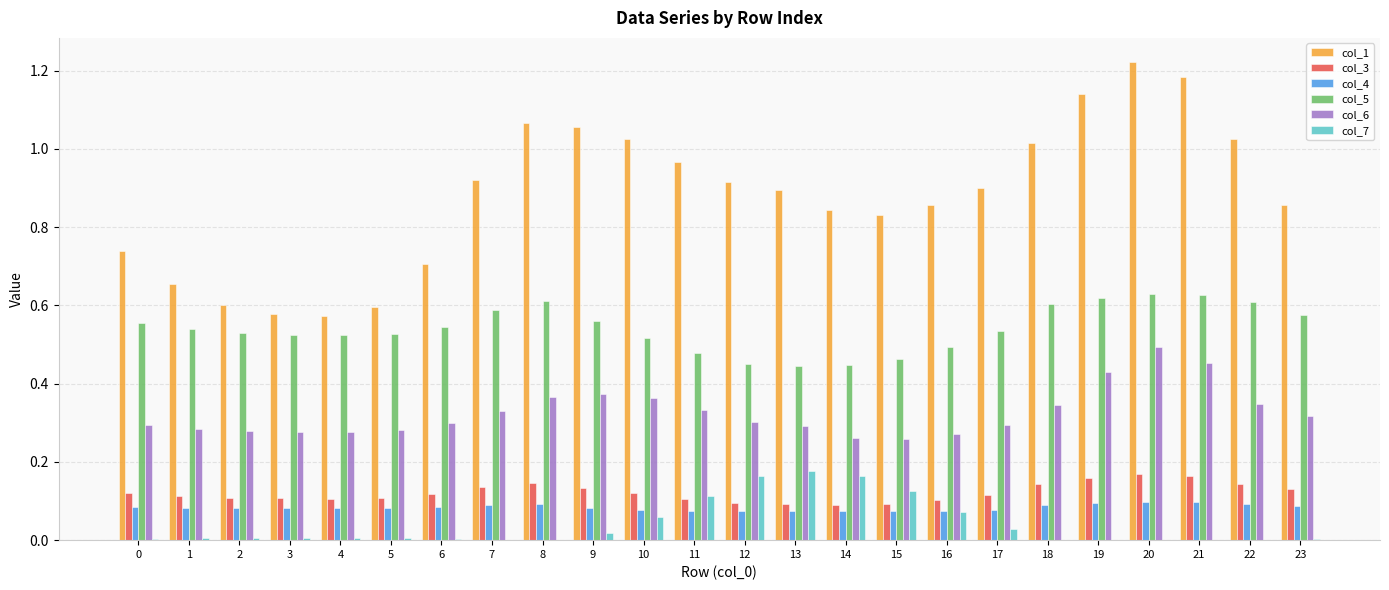

Are the bars grouped side by side (vs. stacked)?

Yes